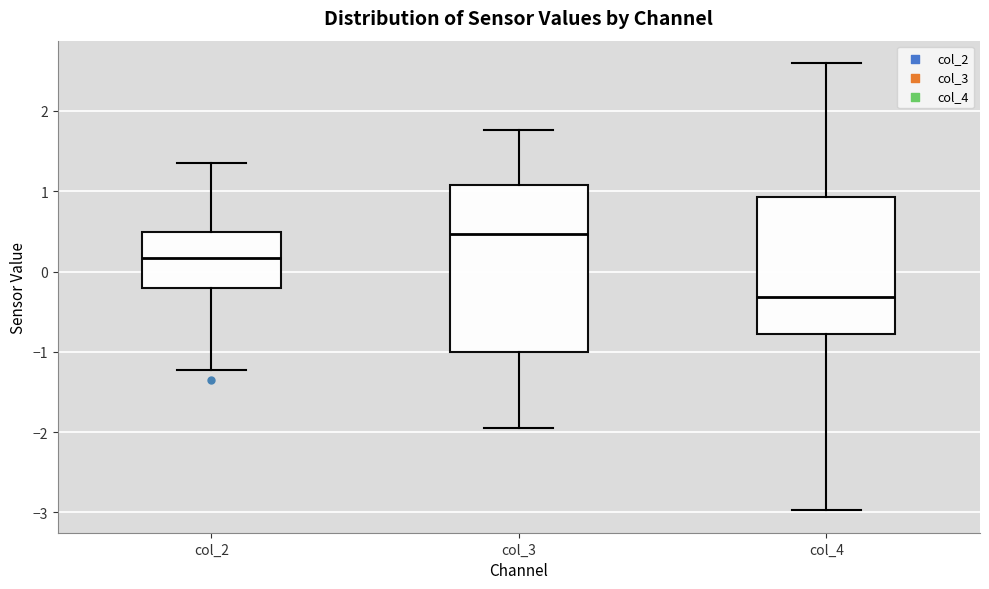

Which box's median line is the highest?

col_3